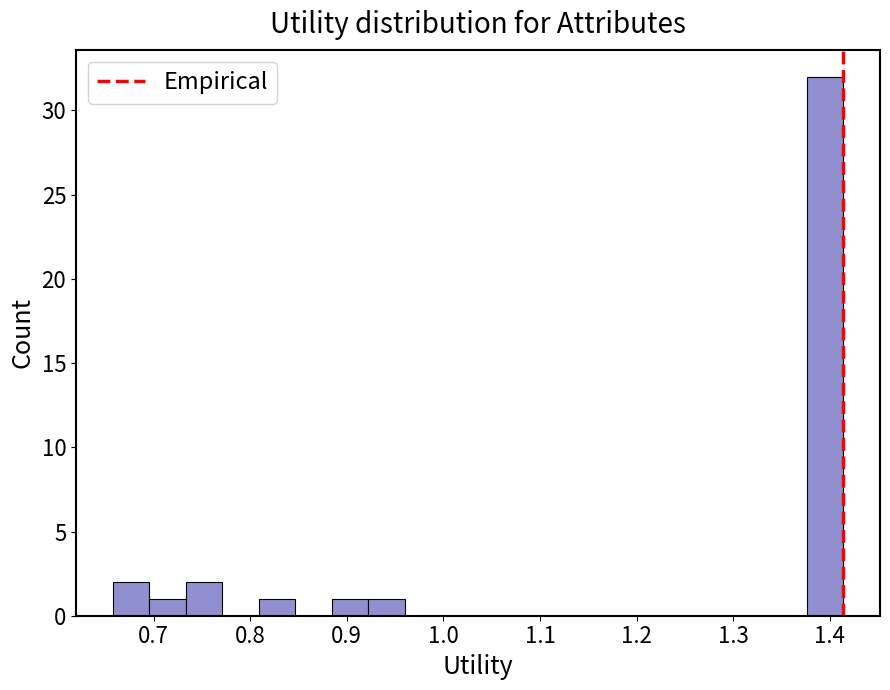

Around what value on the x-axis is the tallest bar? Give the approximate position of its centre, as read against the axis.

1.40